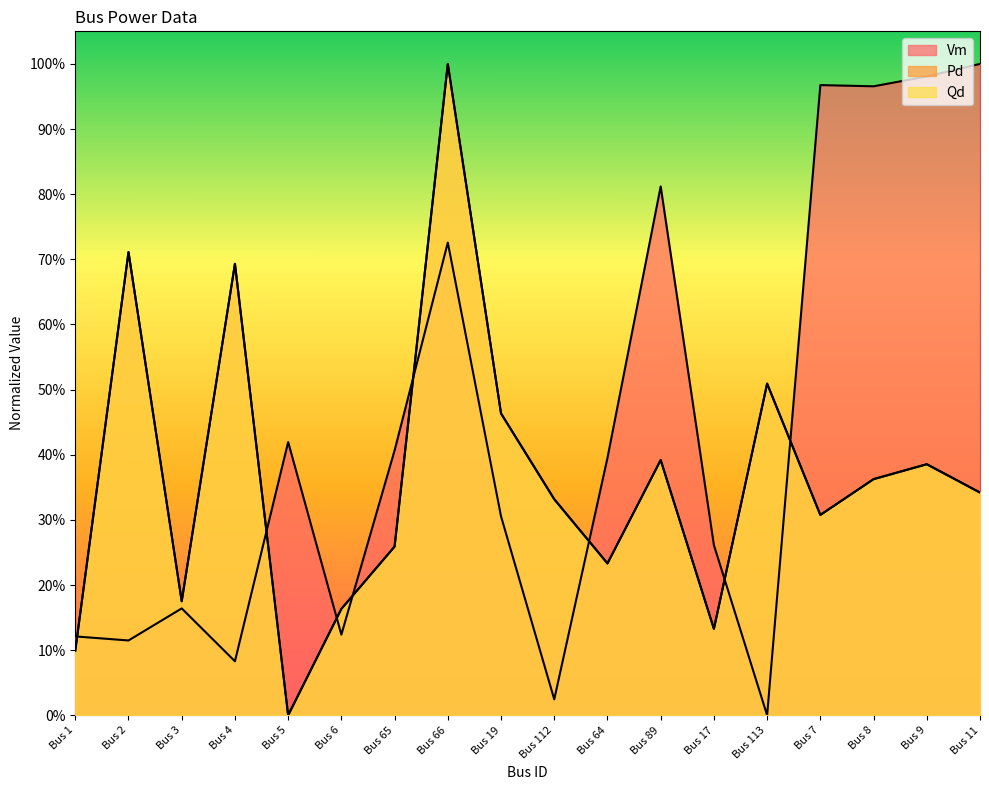

How many intersections are there between Qd and Vm?

8